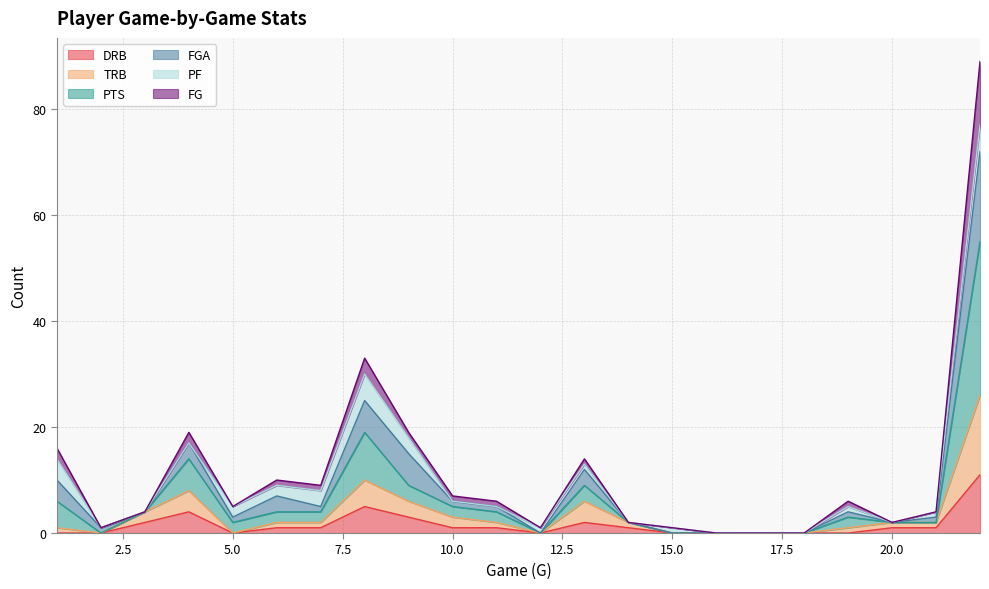

Which series has the widest spread of values?

PTS